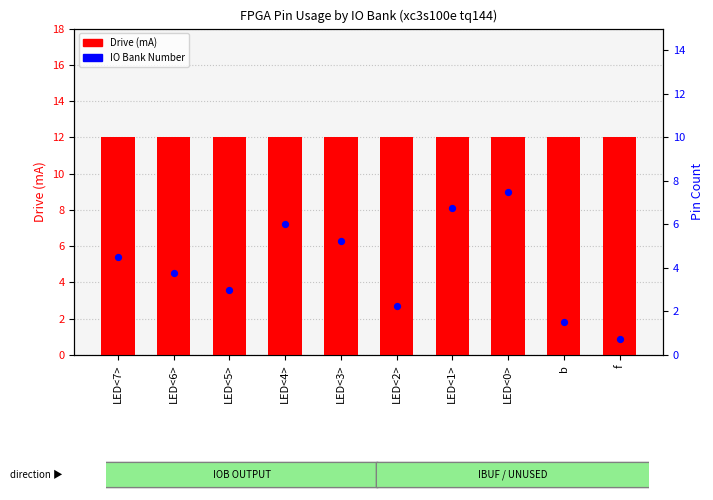

Is the value of IO Bank Number at LED<1> greater than the value of Drive (mA) at LED<1>?

No